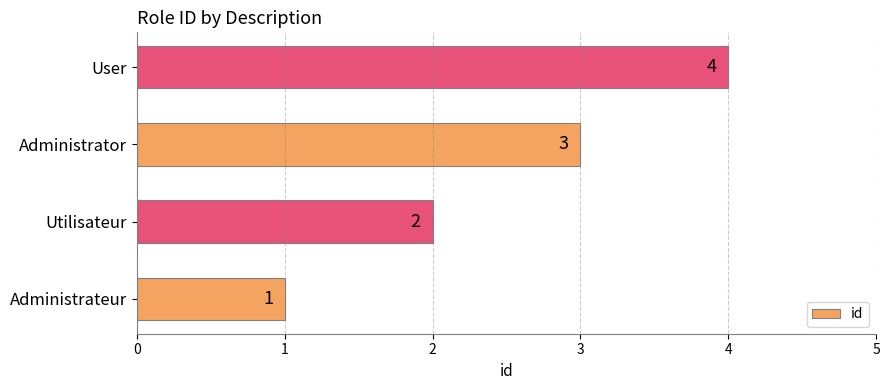

How many values are between 2 and 4?

3